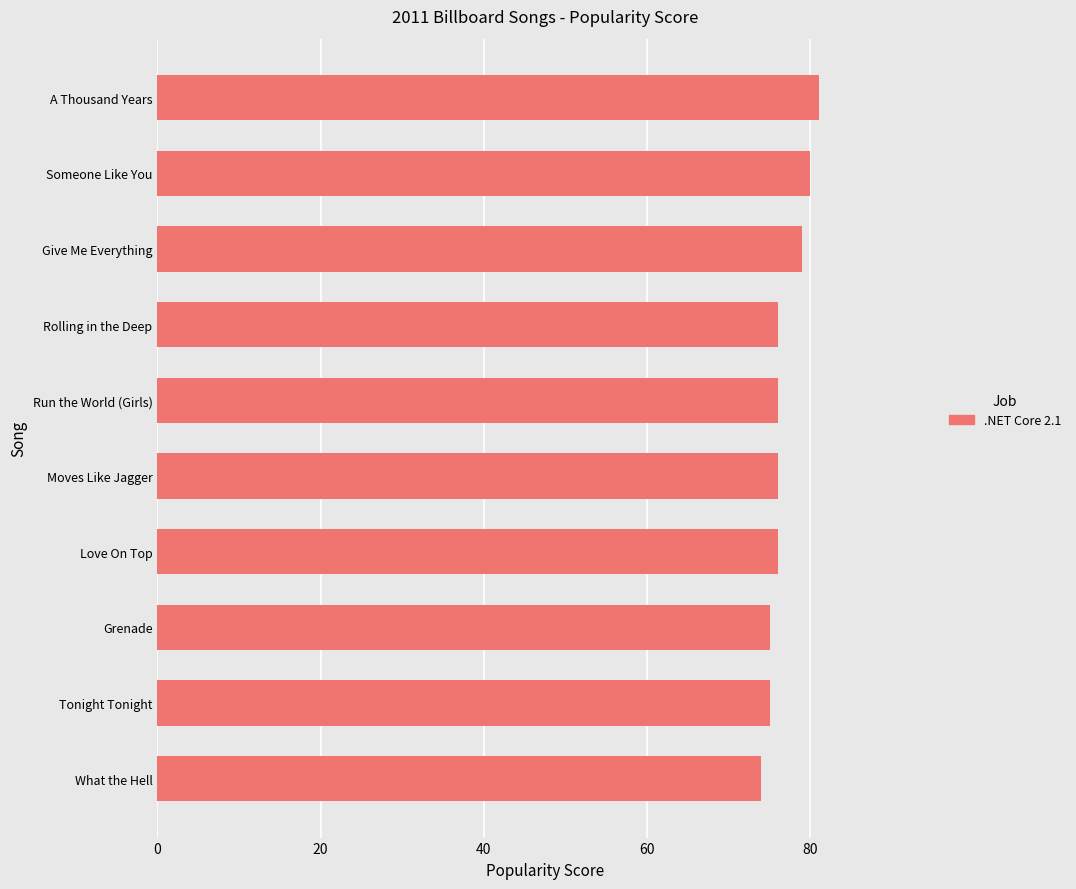

What is the sum of all values?

768